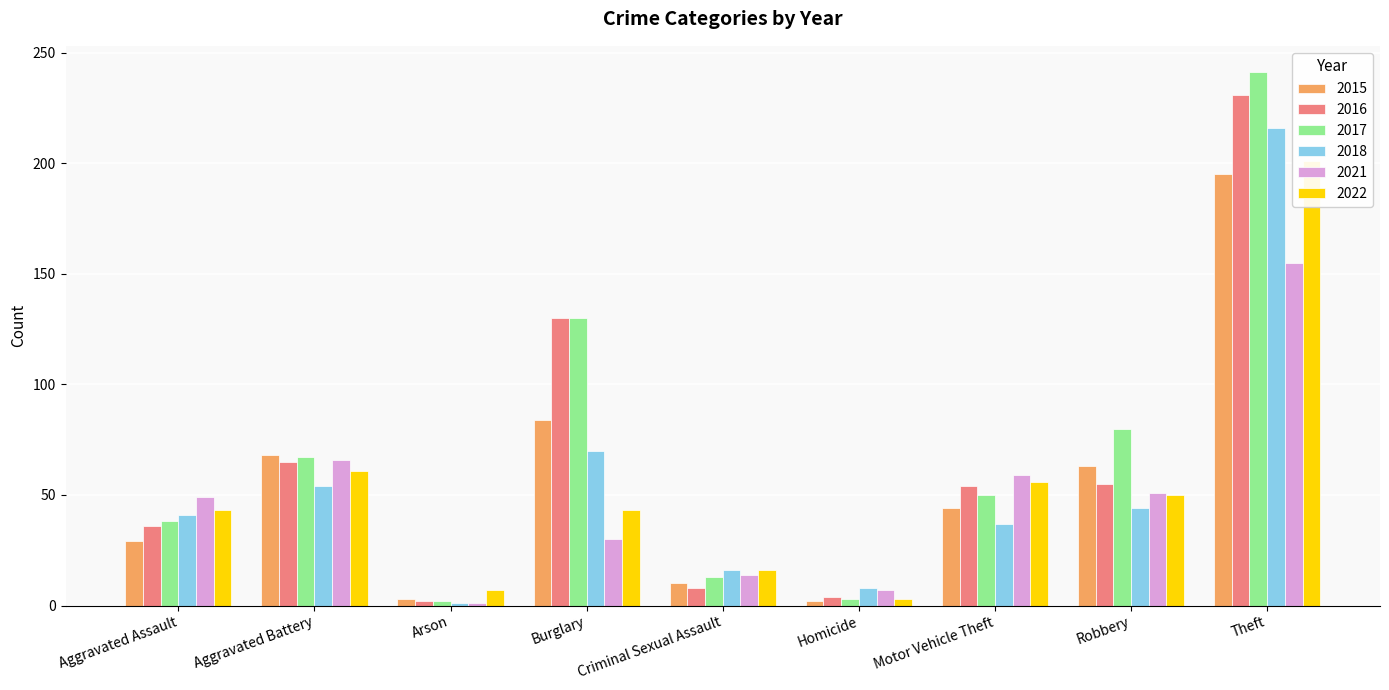

What is the label of the 8th bar from the right?

Aggravated Battery